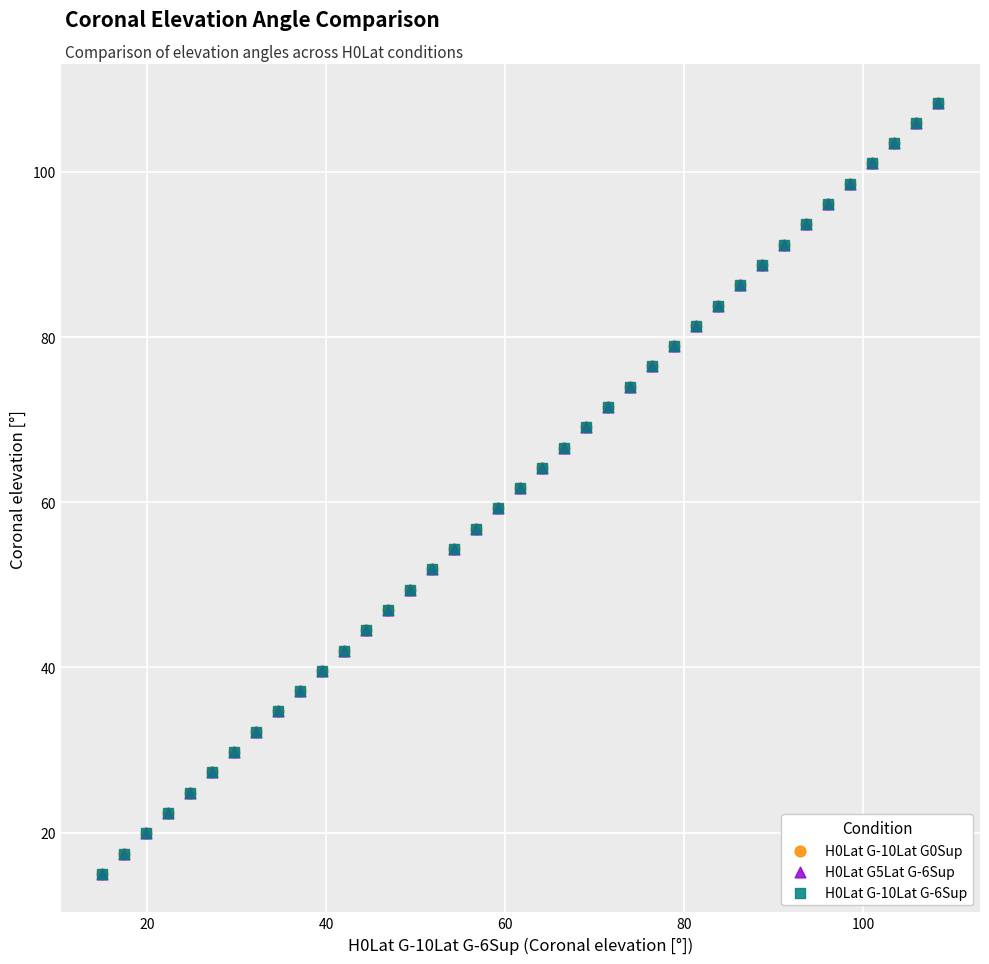

What are all the series names shown in the legend?

H0Lat G-10Lat G0Sup, H0Lat G5Lat G-6Sup, H0Lat G-10Lat G-6Sup